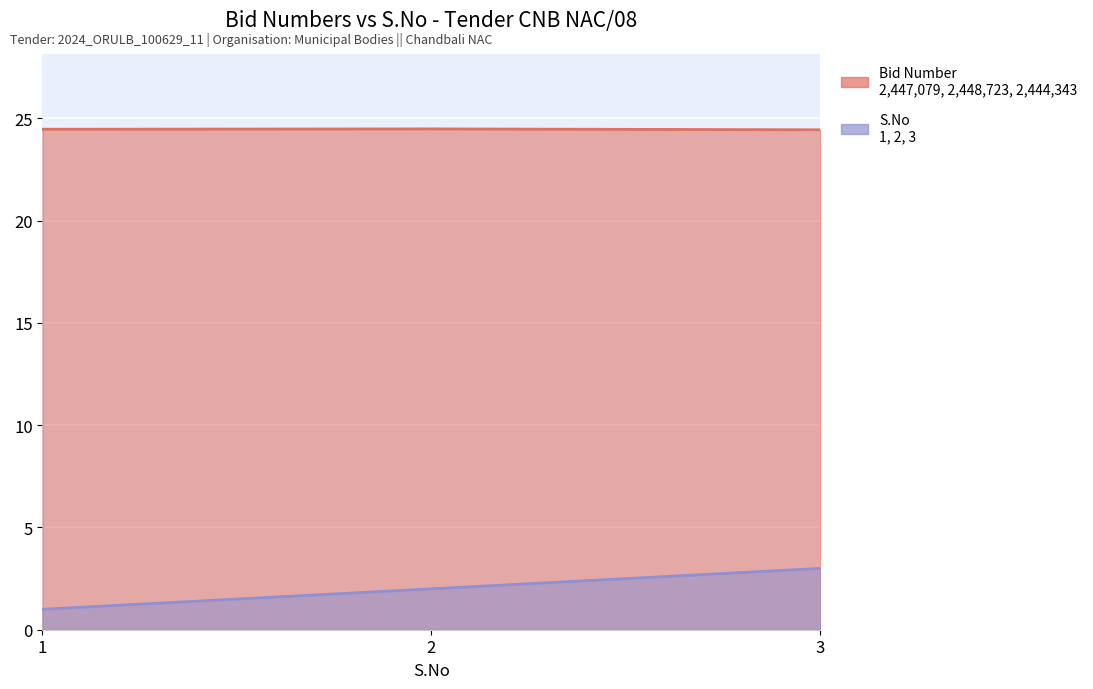

List the series in order of their peak value, lowest first.

S.No, Bid Number